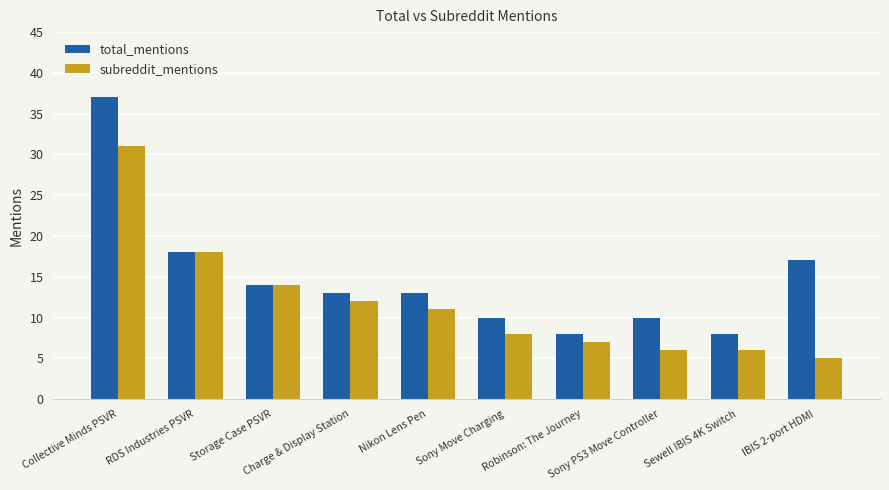

At which category is the sum across all series the highest?

Collective Minds PSVR